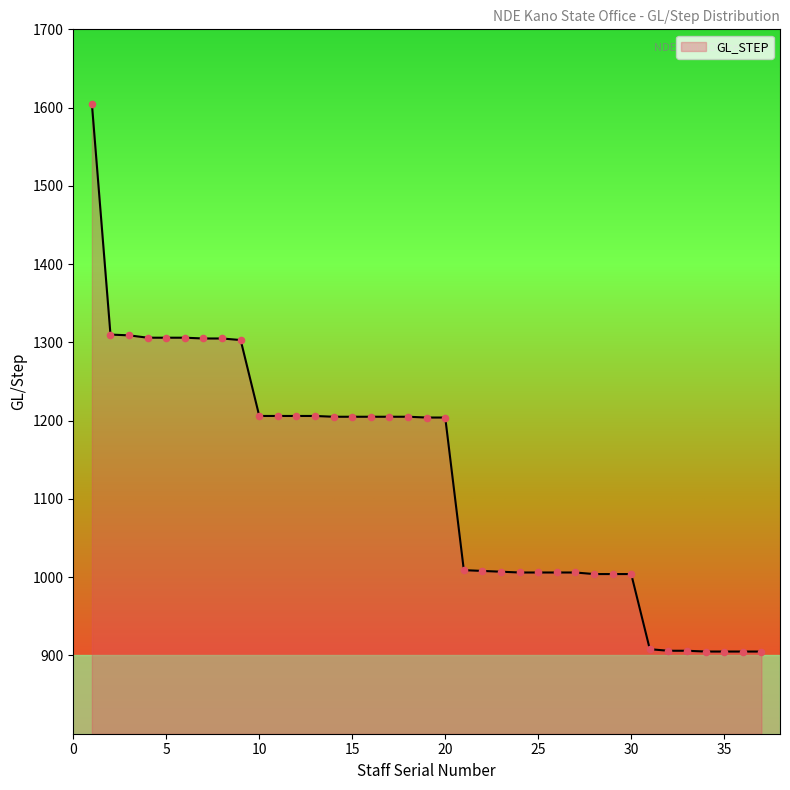

What is the smallest value displayed?

905